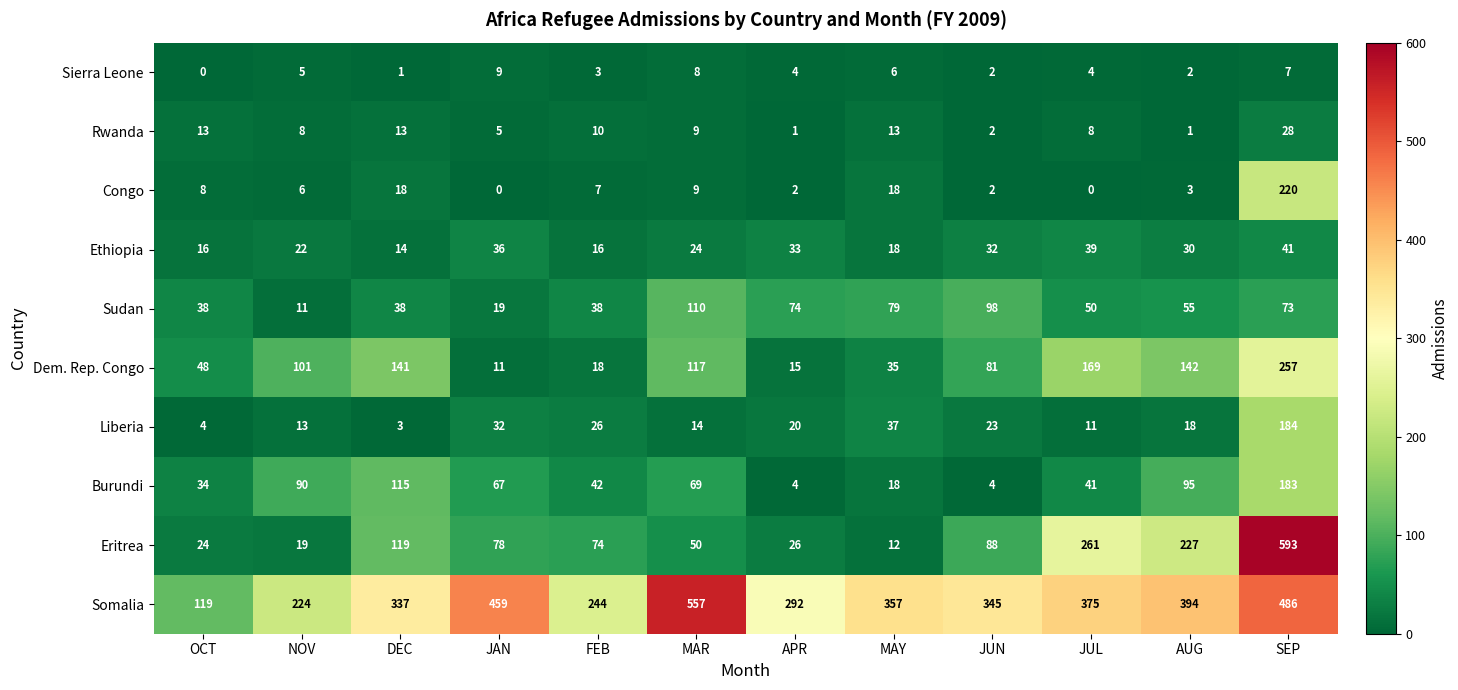

What is the total value across all series at DEC?

799